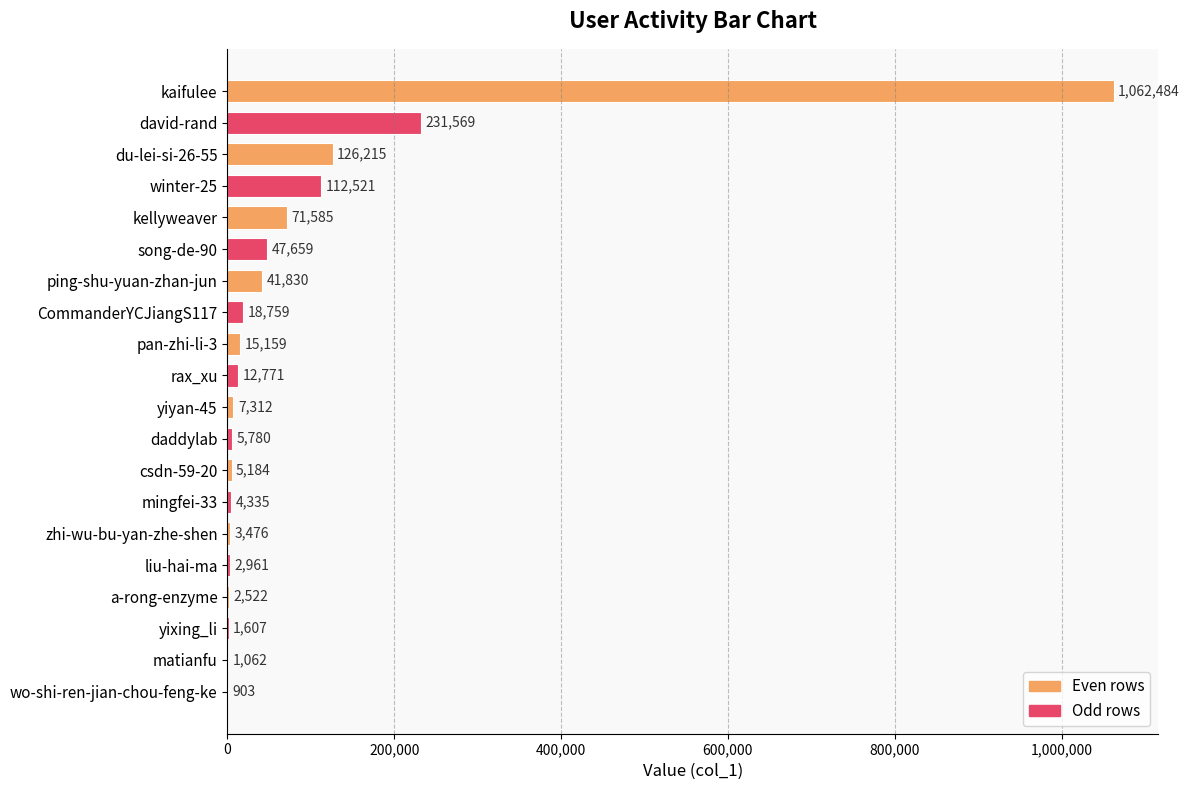

What is the sum of all values?

1775694